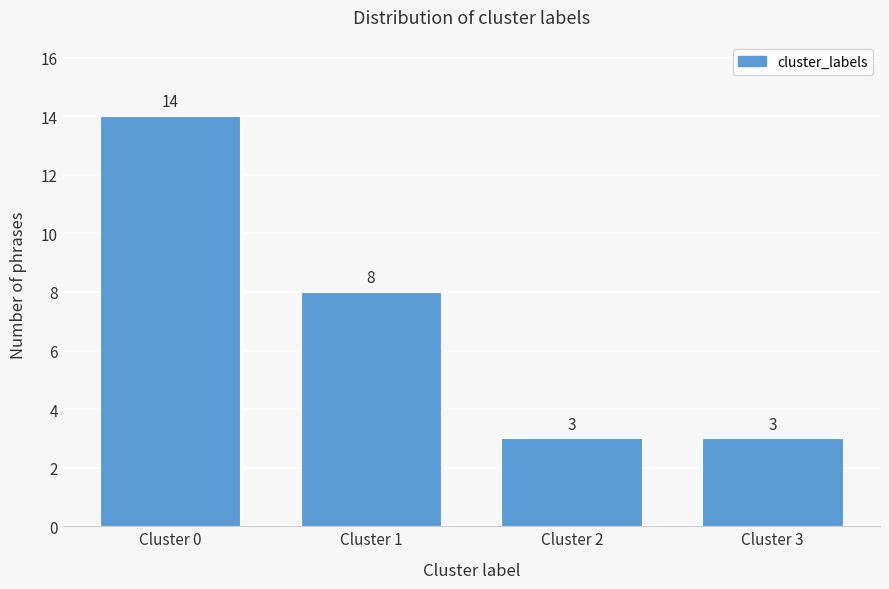

Reading left to right, transcribe all the data shown in this chart.

14	8	3	3